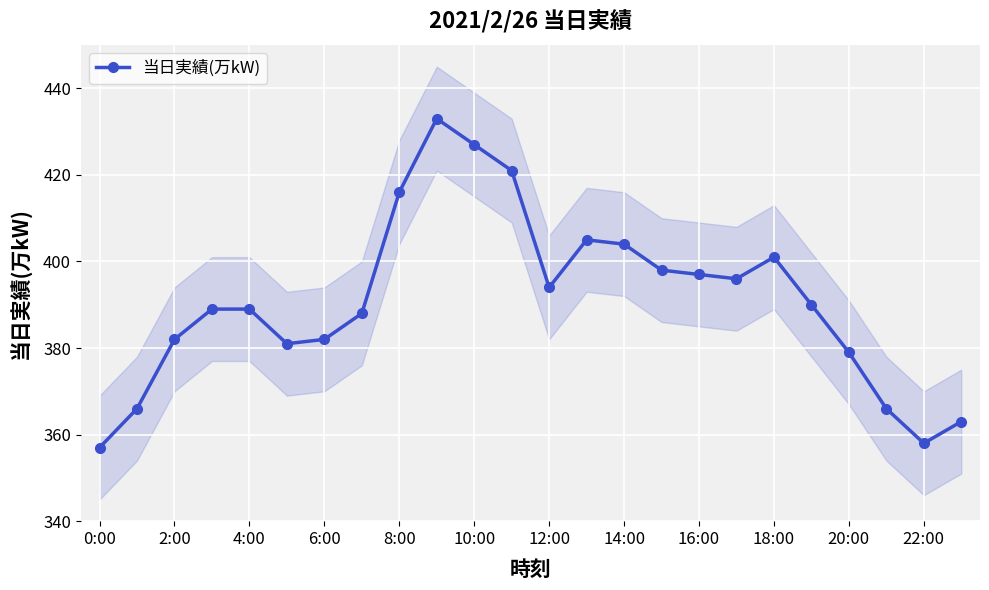

Is it true that 当日実績(万kW) equals 416 at 8:00?

True